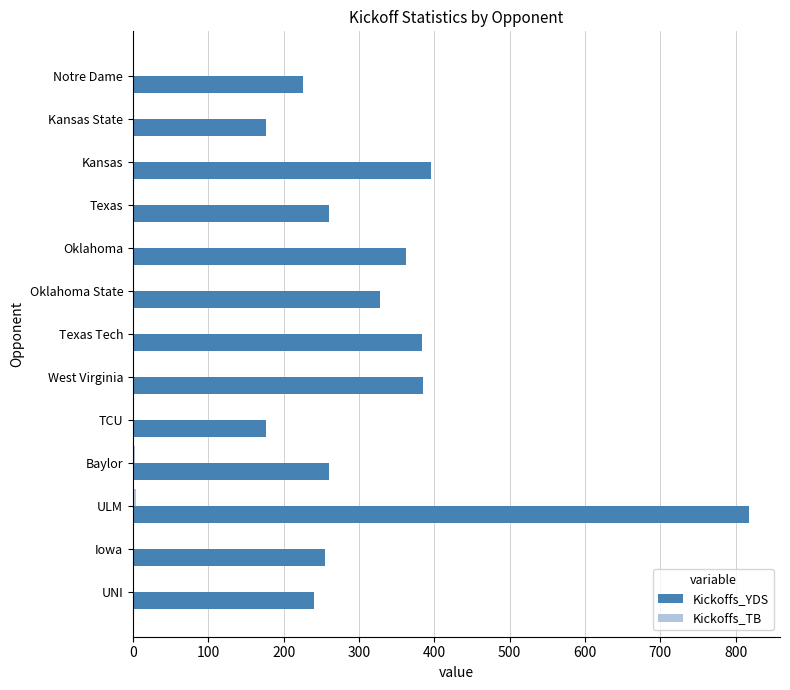

Where is Kickoffs_YDS nearest to the value 497?

Kansas